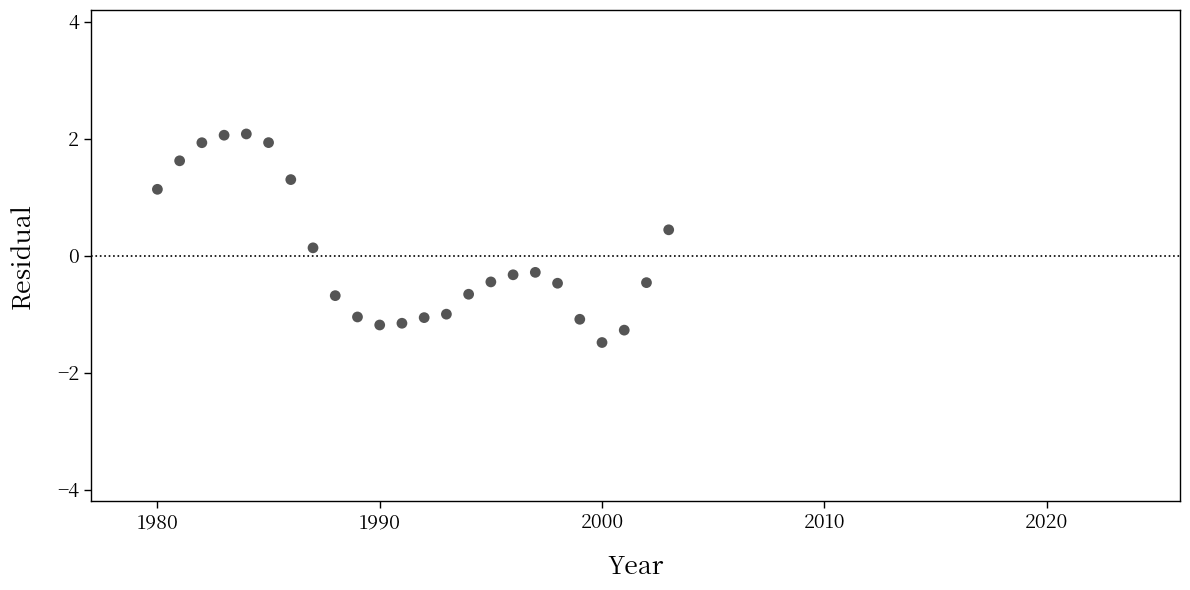

What is the range of X values (max minus min)?

23.0